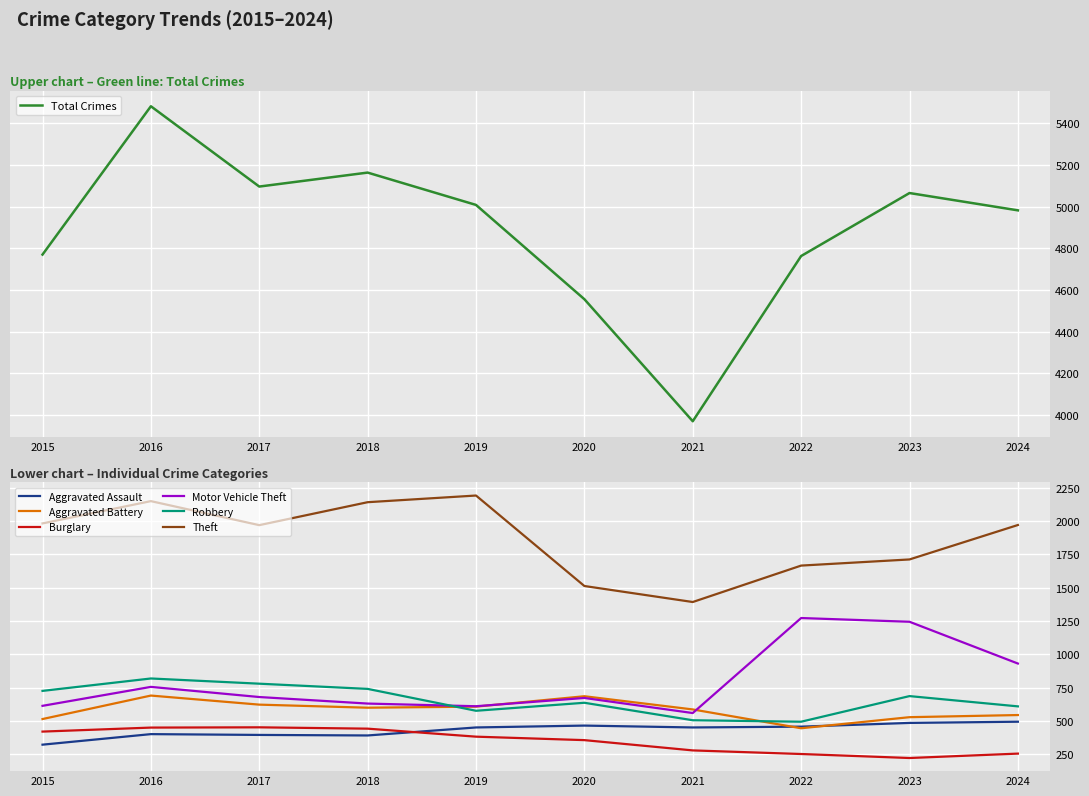

What is the value of the Motor Vehicle Theft point at the 4th from the left?

631